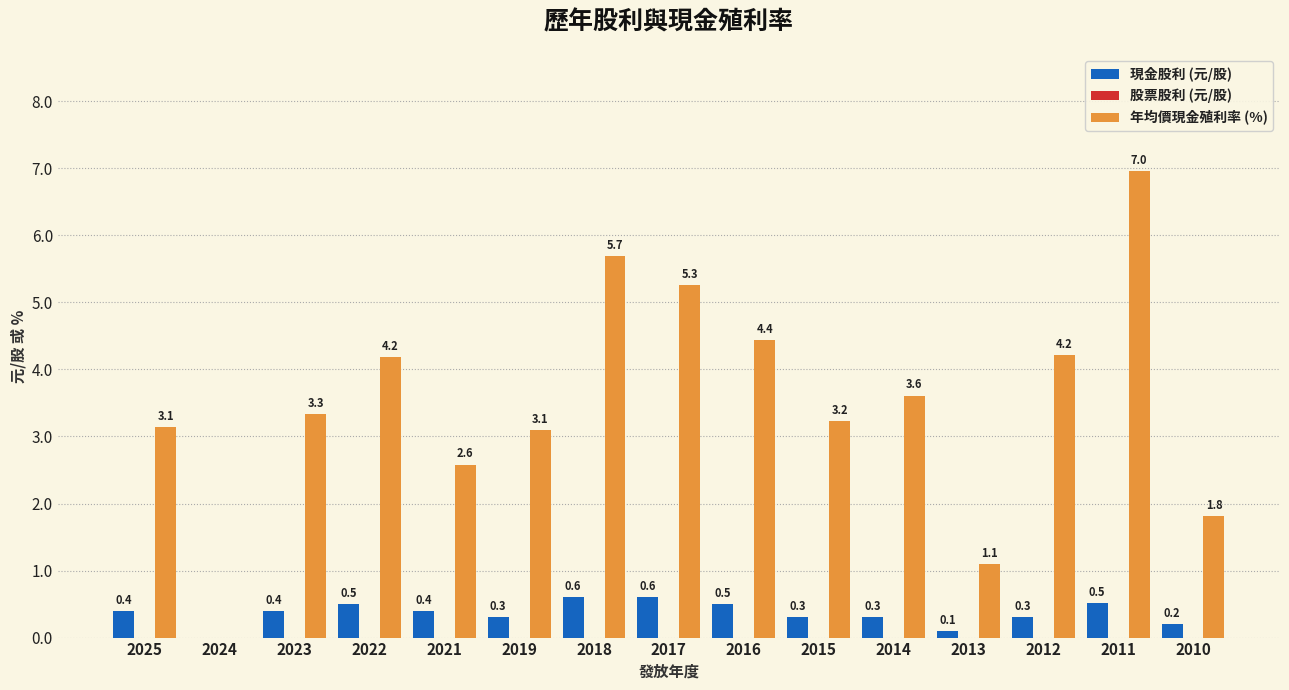

Which label corresponds to the largest value in the chart?

2011